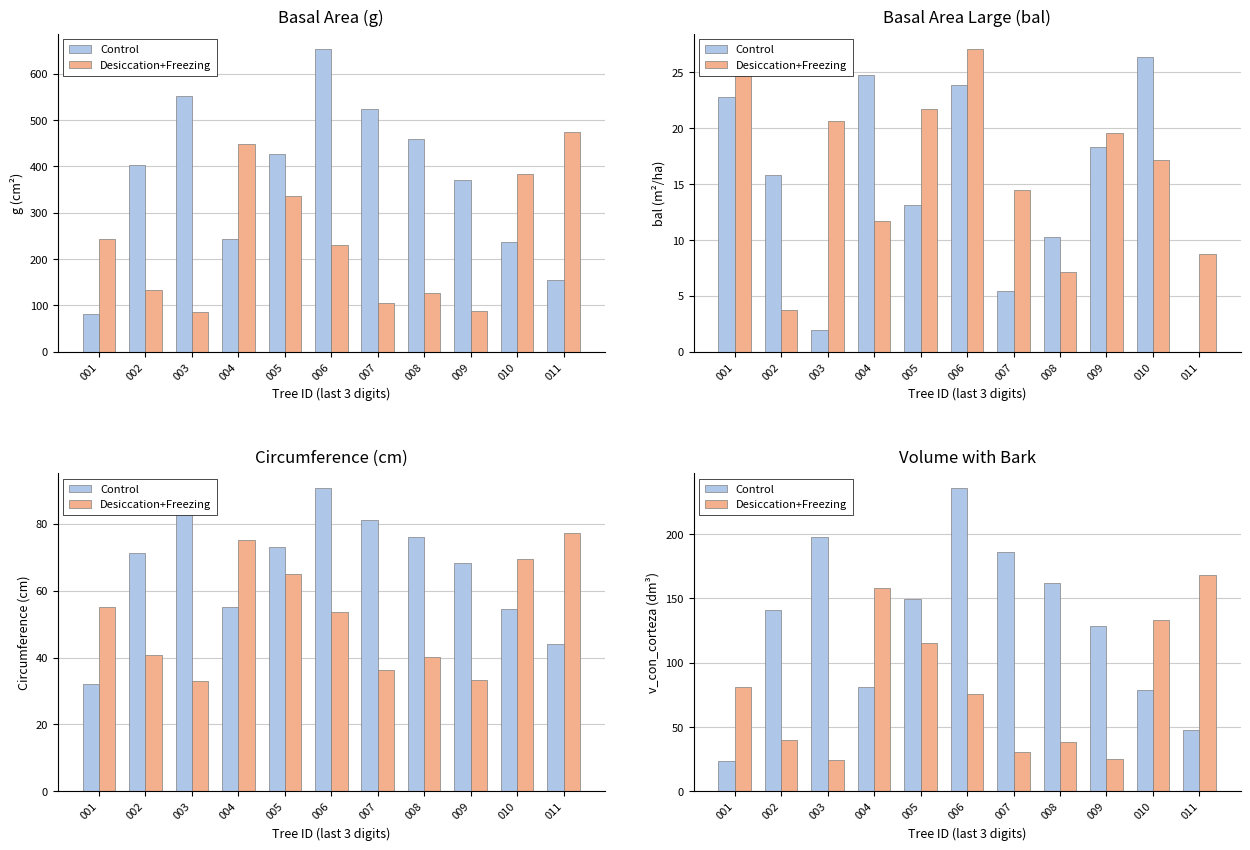

Rank the series at 003 from highest to lowest value.

Control, Desiccation+Freezing